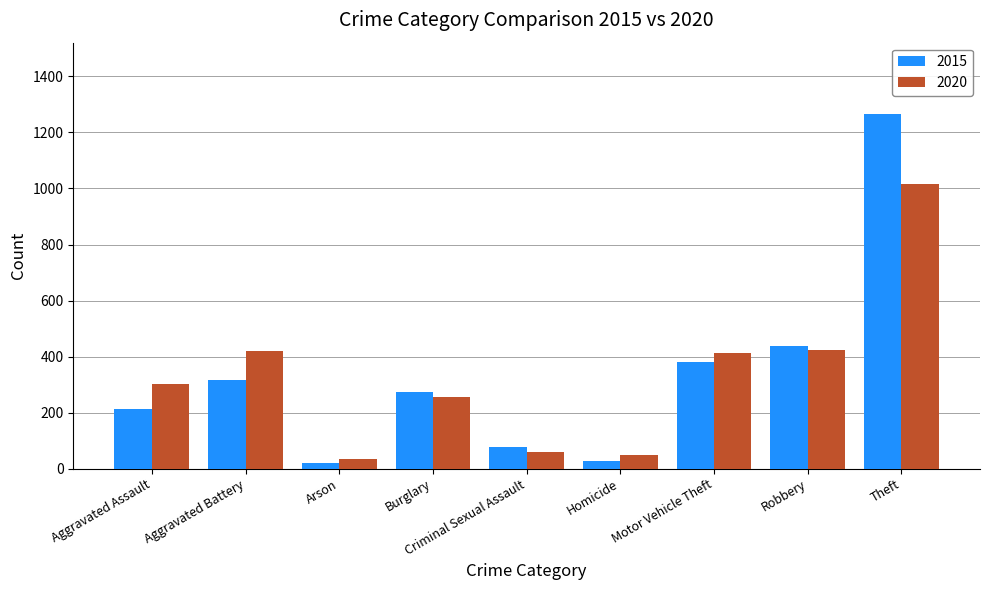

Rank the series at Robbery from lowest to highest value.

2020, 2015